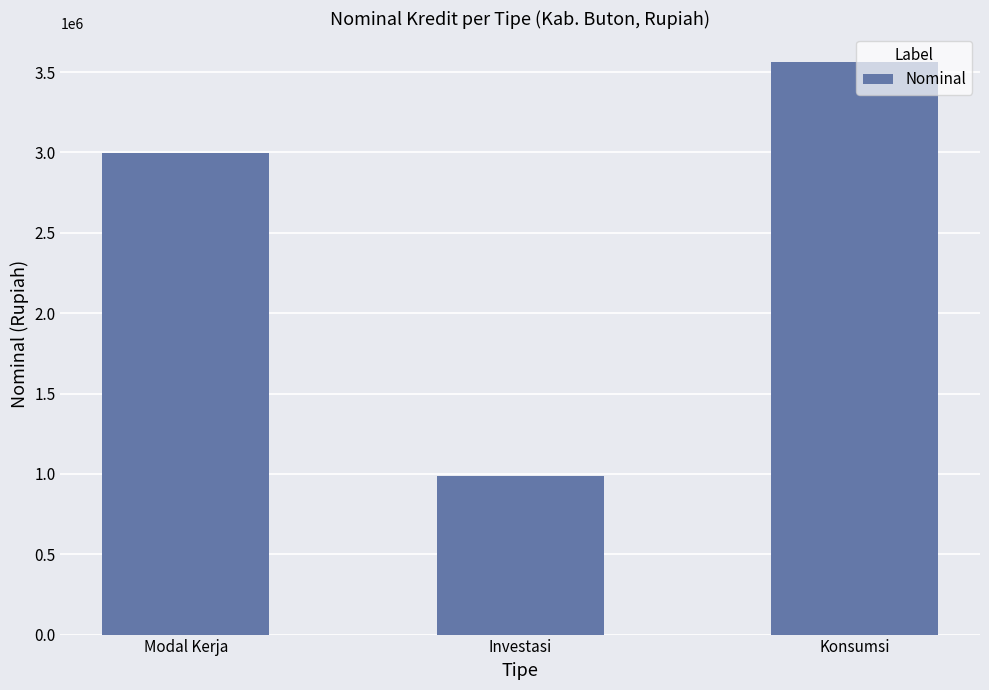

Which category has the lowest value across all series?

Investasi